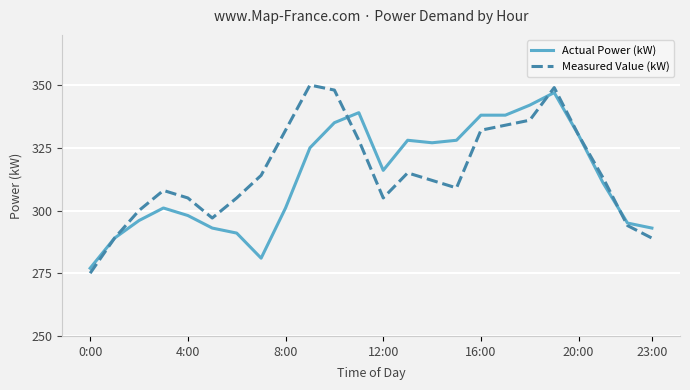

Which series has the largest range (max minus min)?

Measured Value (kW)